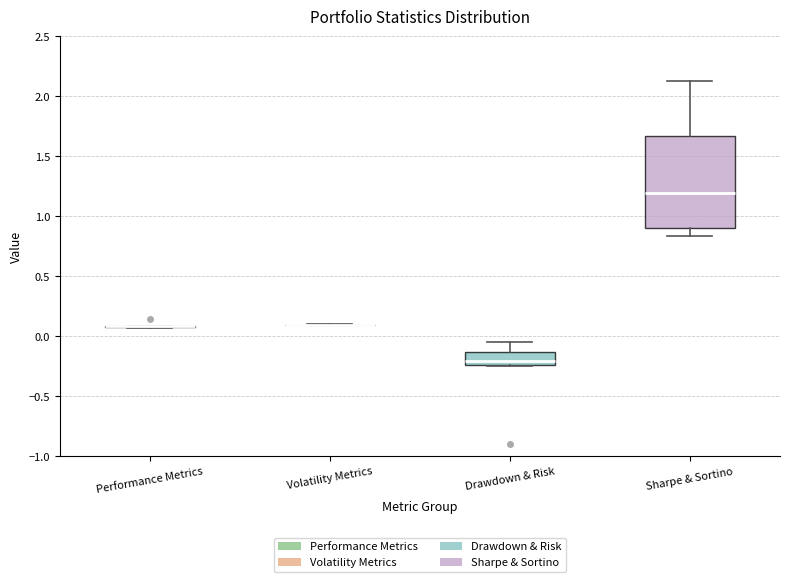

Comparing the boxes themselves (not the whiskers), which one is the tallest?

Sharpe & Sortino